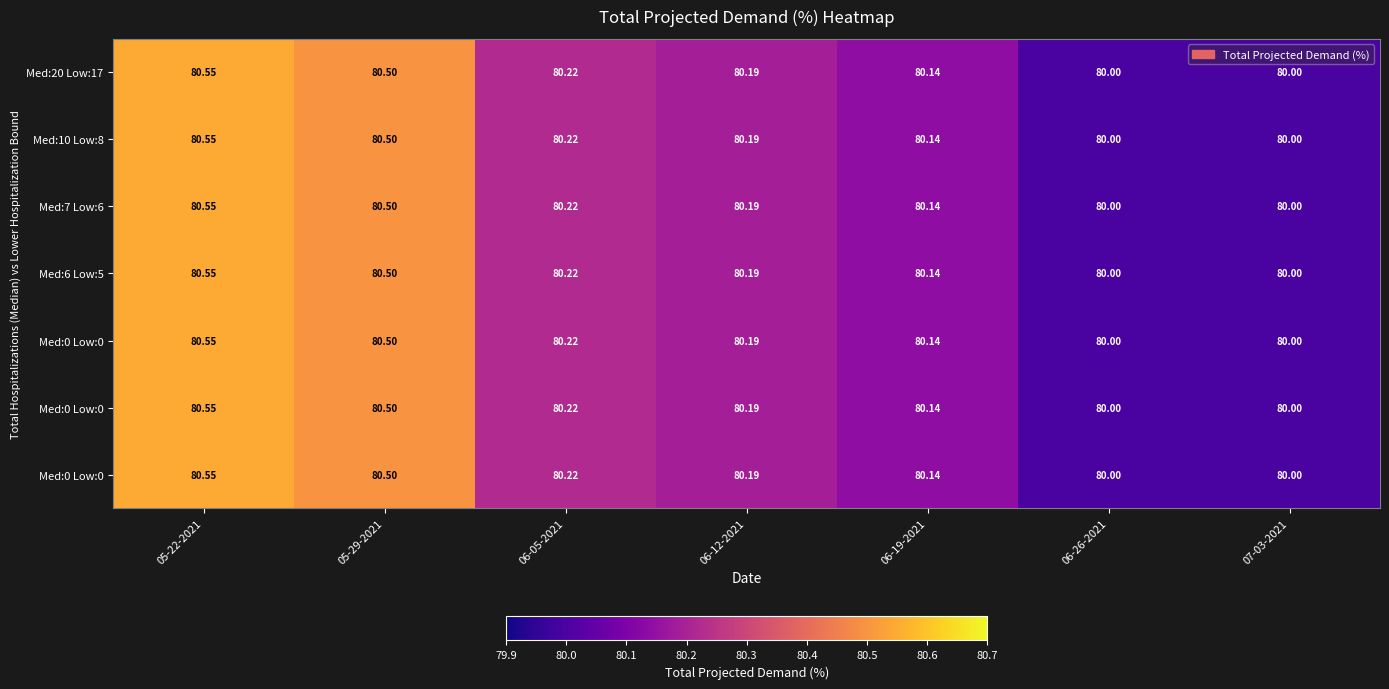

What is the total value across all series at 06-19-2021?

561.0